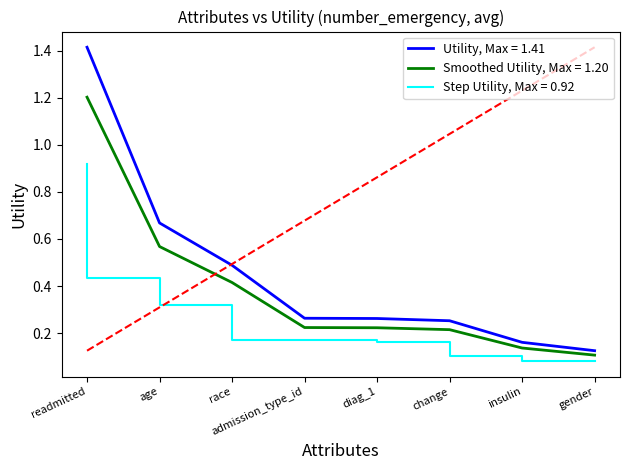

What position from the left is race?

3